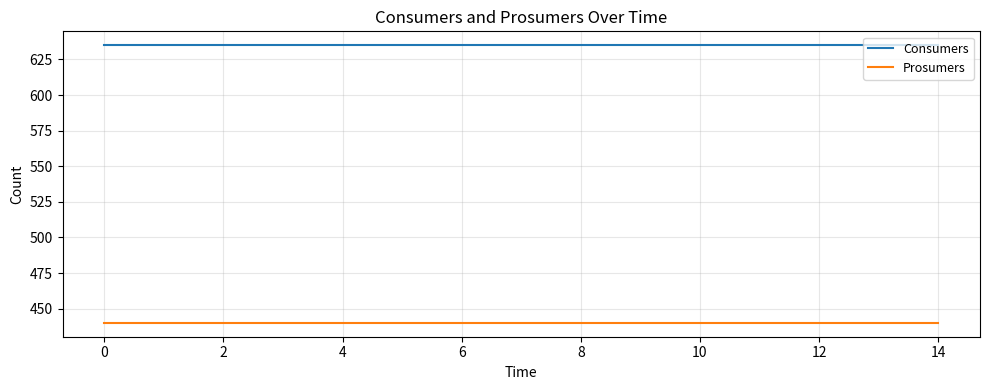

Rank the series by their average value, from lowest to highest.

Prosumers, Consumers